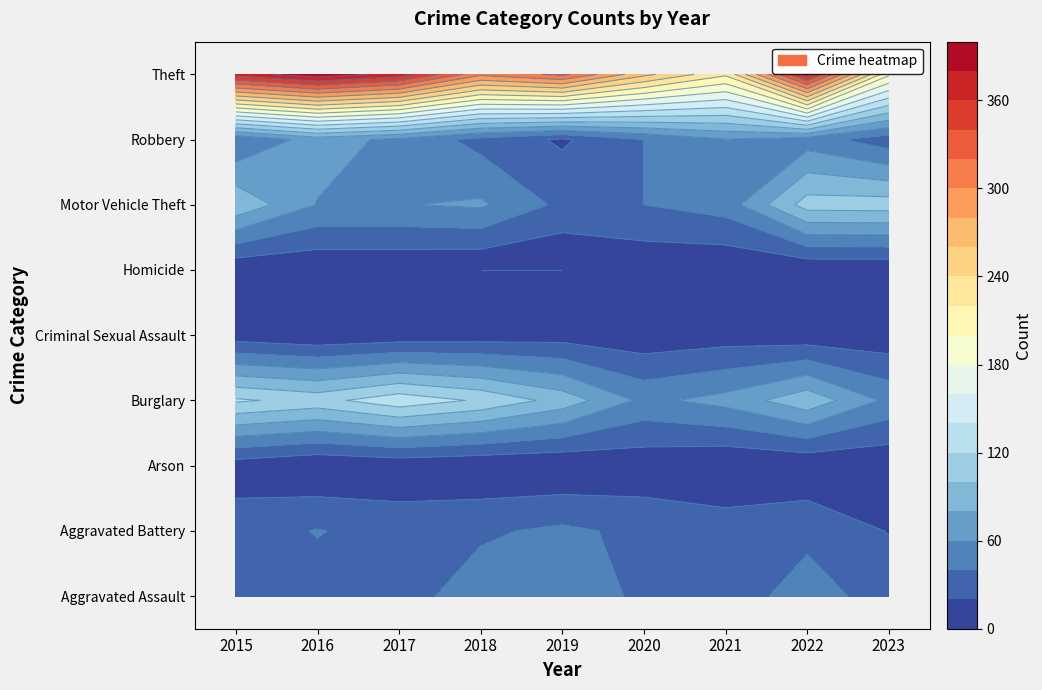

The value of Theft at 2023 is 204. True or false?

True